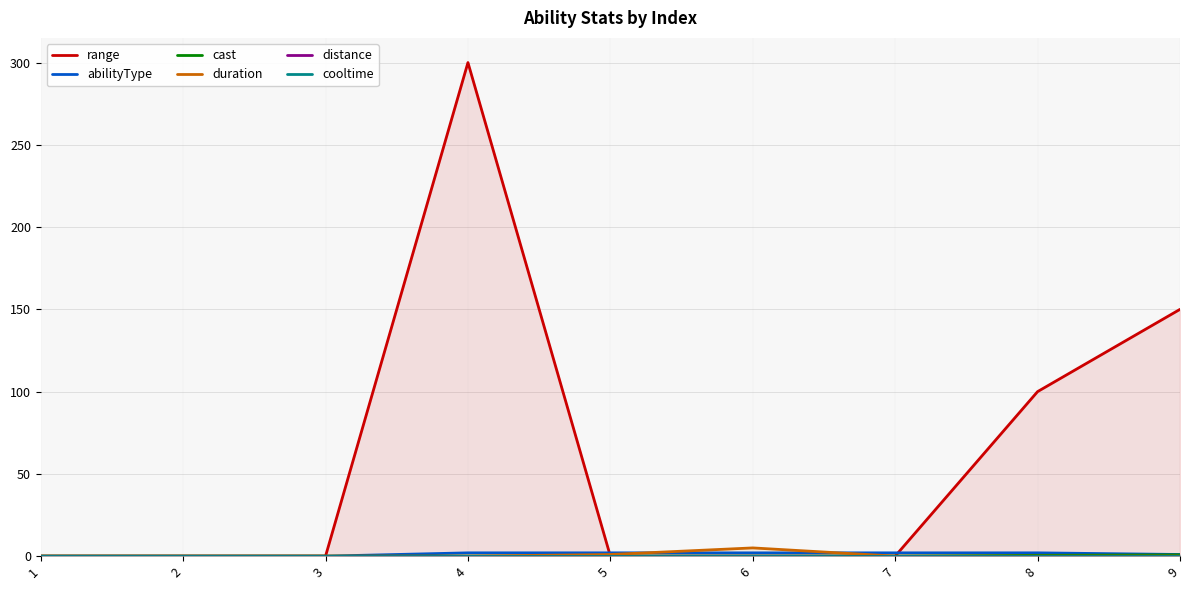

Rank the categories by cooltime value from lowest to highest.

1, 2, 3, 4, 5, 6, 7, 8, 9